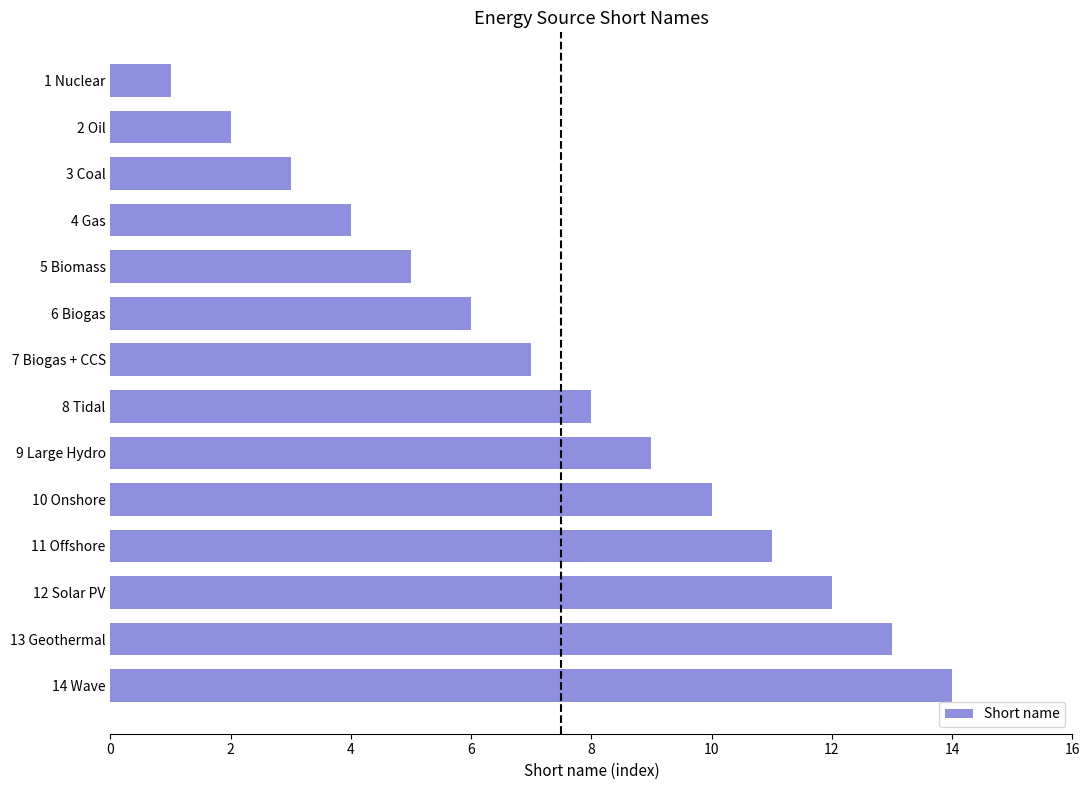

List the labels in order of value, smallest first.

1 Nuclear, 2 Oil, 3 Coal, 4 Gas, 5 Biomass, 6 Biogas, 7 Biogas + CCS, 8 Tidal, 9 Large Hydro, 10 Onshore, 11 Offshore, 12 Solar PV, 13 Geothermal, 14 Wave